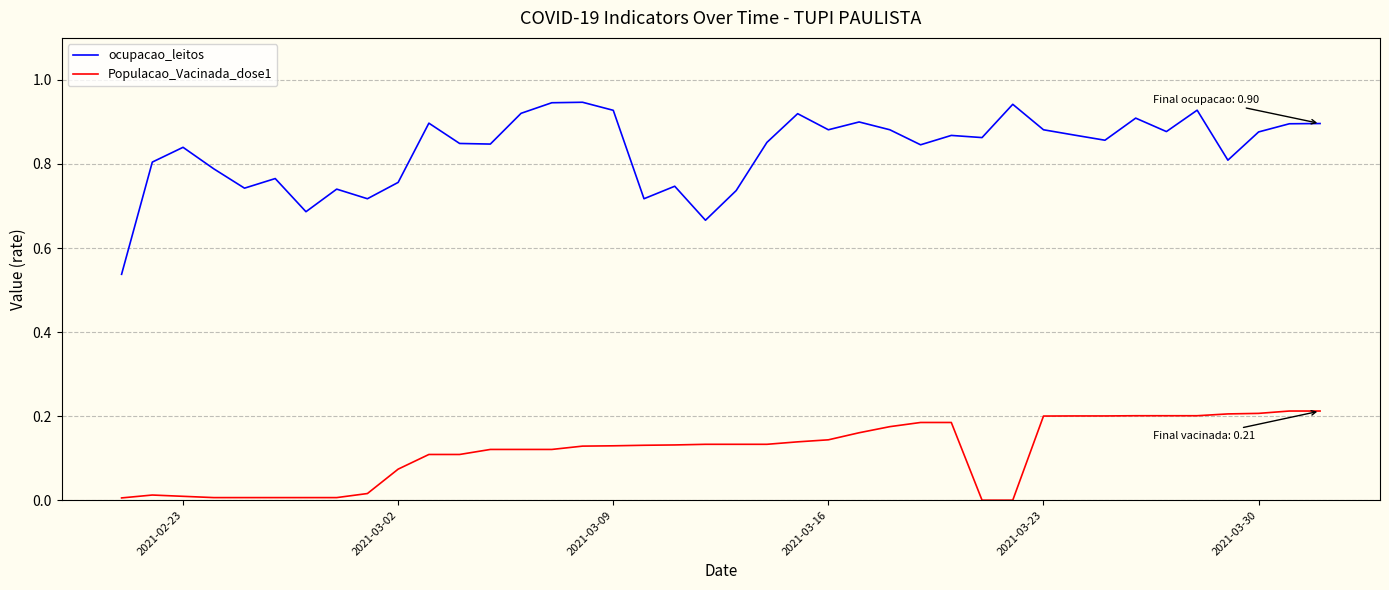

Which series has the largest total across all categories?

ocupacao_leitos